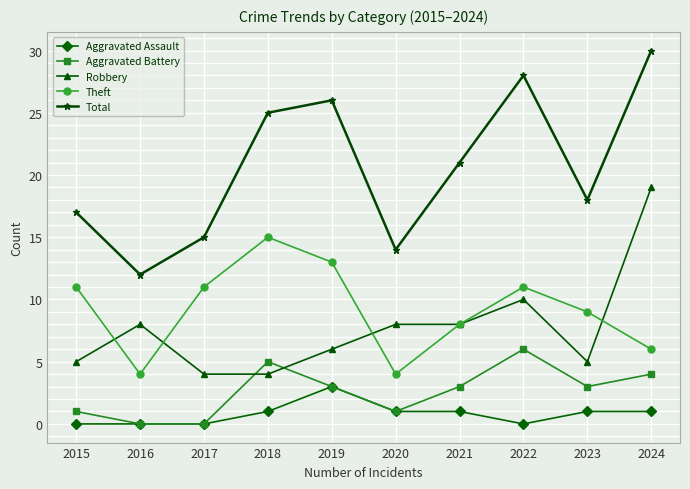

In Theft, how many points are lower than both neighbors (excluding endpoints)?

2